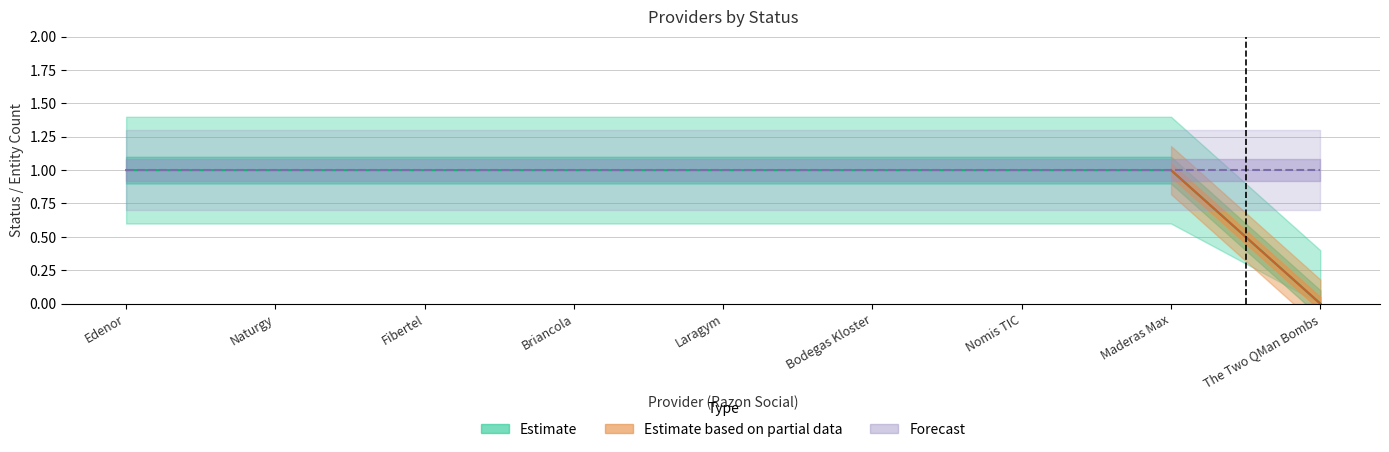

What is the label of the 4th point from the left?

Briancola